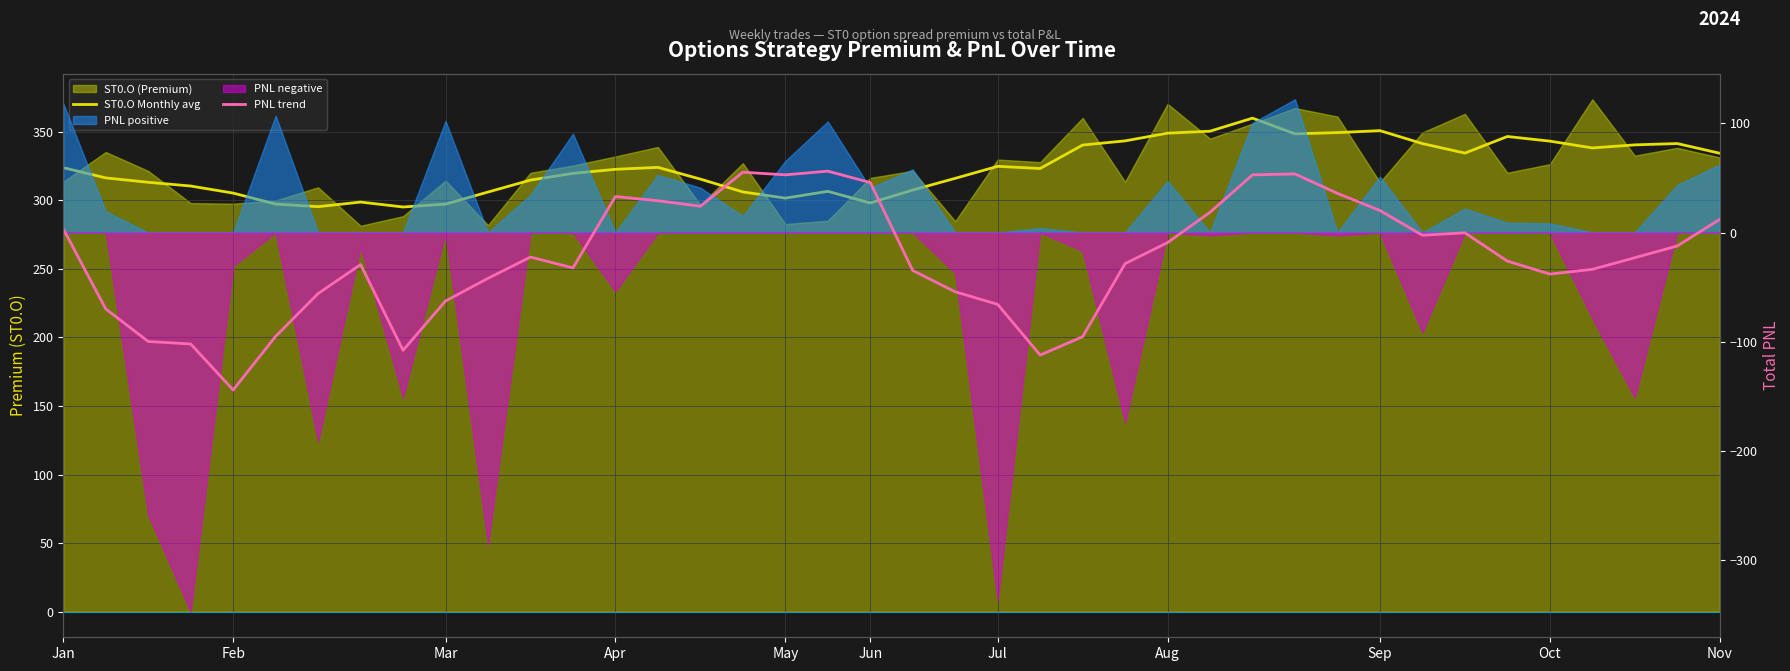

What is the lowest value of the ST0.O Monthly avg series?

295.1